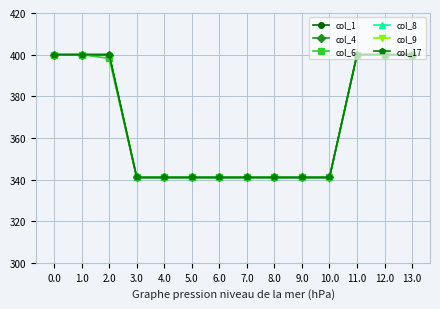

Reading right to left, list all the values displayed in this chart.

col_1: 400.0	400.0	400.0	341.0	341.0	341.0	341.0	341.0	341.0	341.0	341.0	400.0	400.0	400.0
col_4: 400.0	400.0	400.0	341.0	341.0	341.0	341.0	341.0	341.0	341.0	341.0	400.0	400.0	400.0
col_6: 400.0	400.0	400.0	341.0	341.0	341.0	341.0	341.0	341.0	341.0	341.0	398.2	400.0	400.0
col_8: 0.0	0.0	0.0	0.0	0.0	0.0	0.0	0.0	0.0	0.0	0.0	0.0	0.0	0.0
col_9: 0.0	0.0	0.0	0.0	0.0	0.0	0.0	0.0	0.0	0.0	0.0	0.0	0.0	0.0
col_17: 400.0	400.0	400.0	341.0	341.0	341.0	341.0	341.0	341.0	341.0	341.0	400.0	400.0	400.0